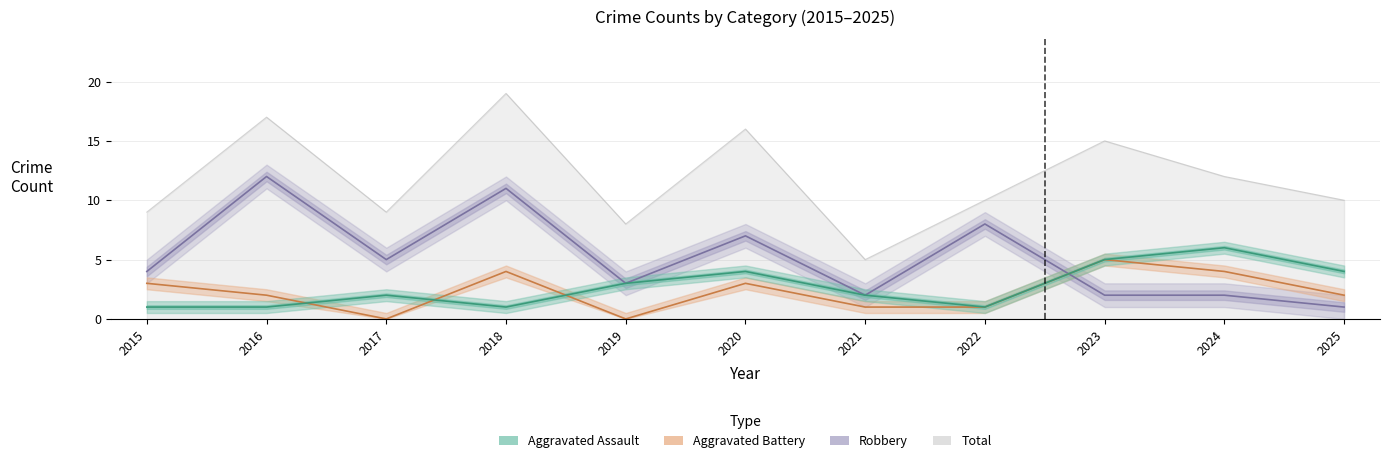

What is the difference between the highest and lowest values at 2020?

13